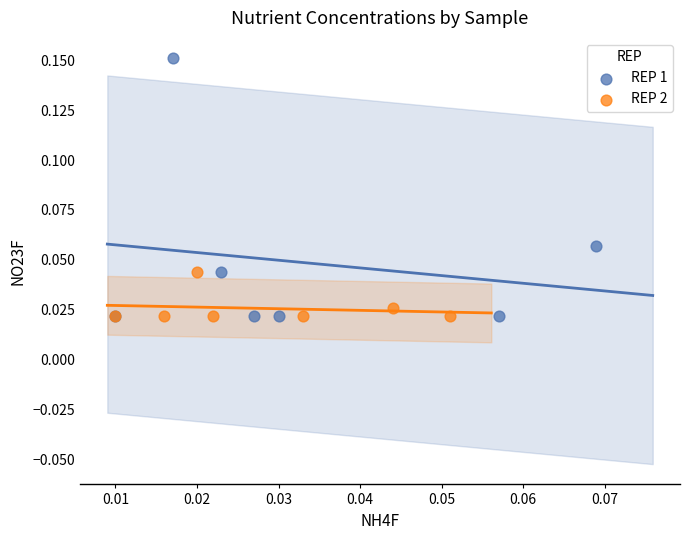

What are all the series names shown in the legend?

REP 1, REP 2